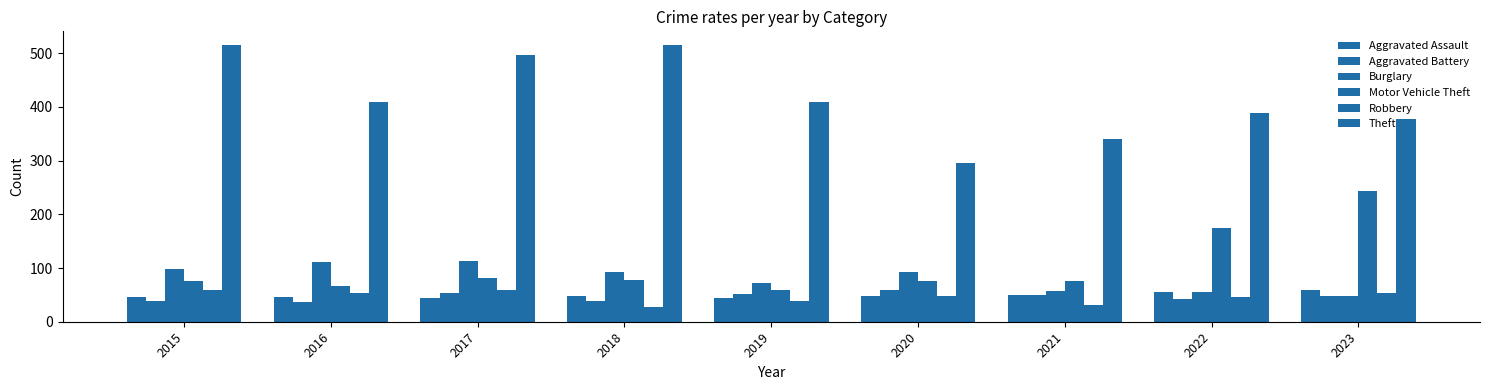

How many bars are there in total?

54